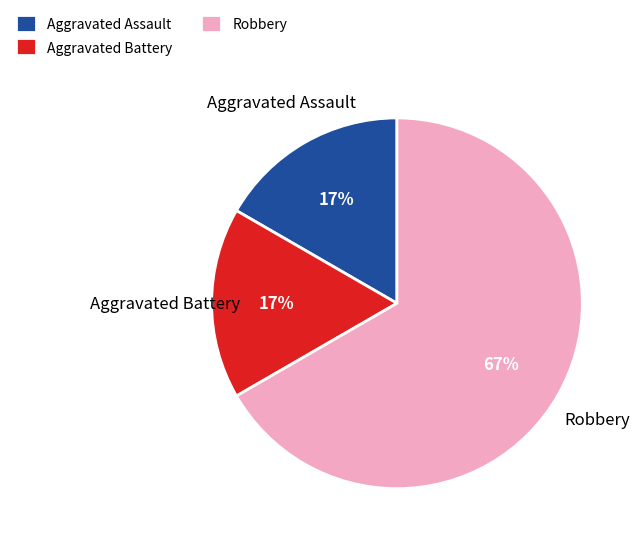

Is it true that Aggravated Battery is 8% of the pie?

False